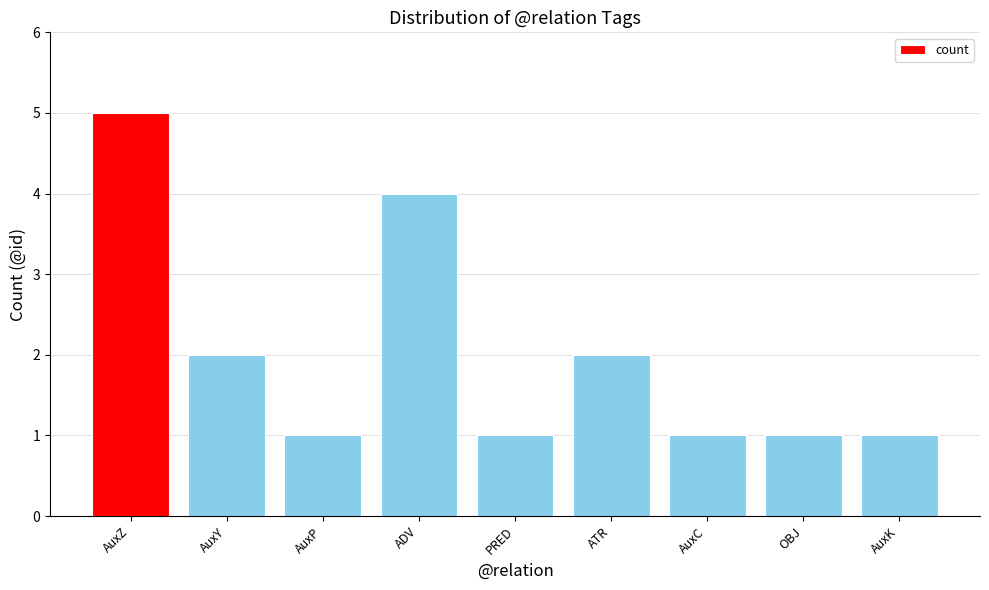

Is it true that the value at PRED is 1?

True